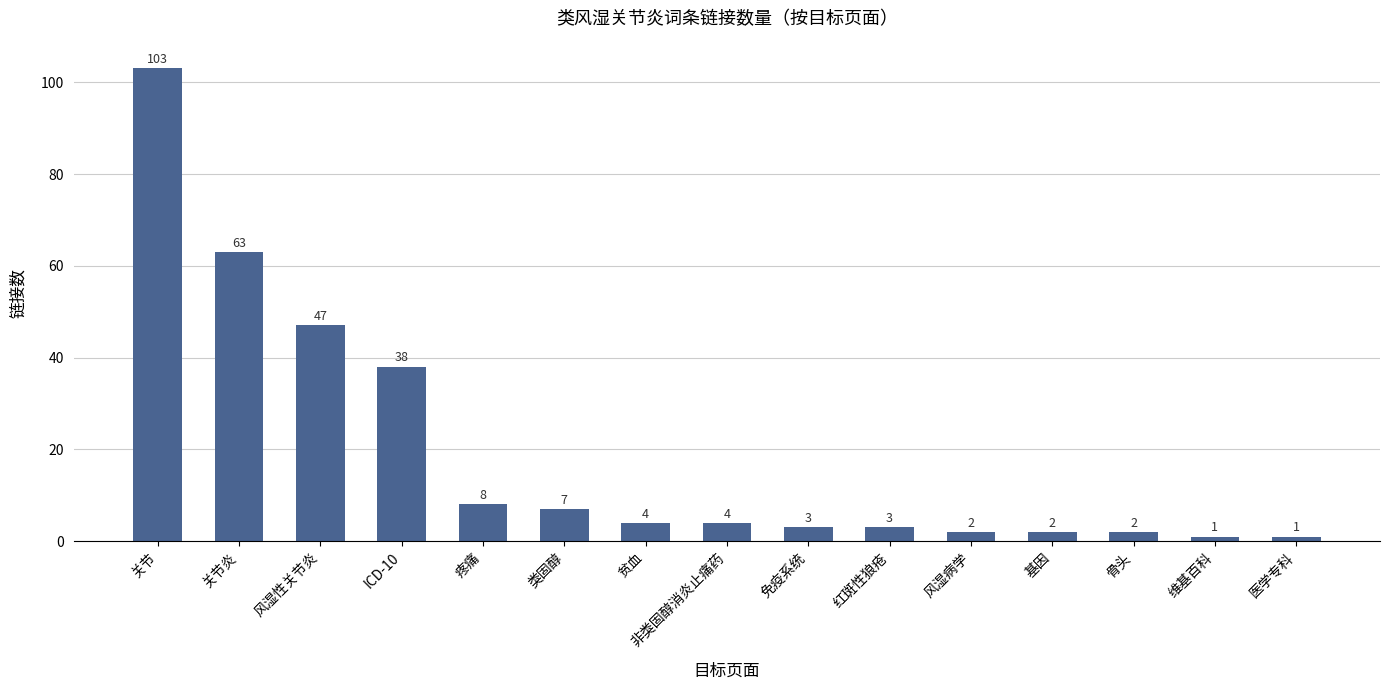

How many data points are less than 4?

7